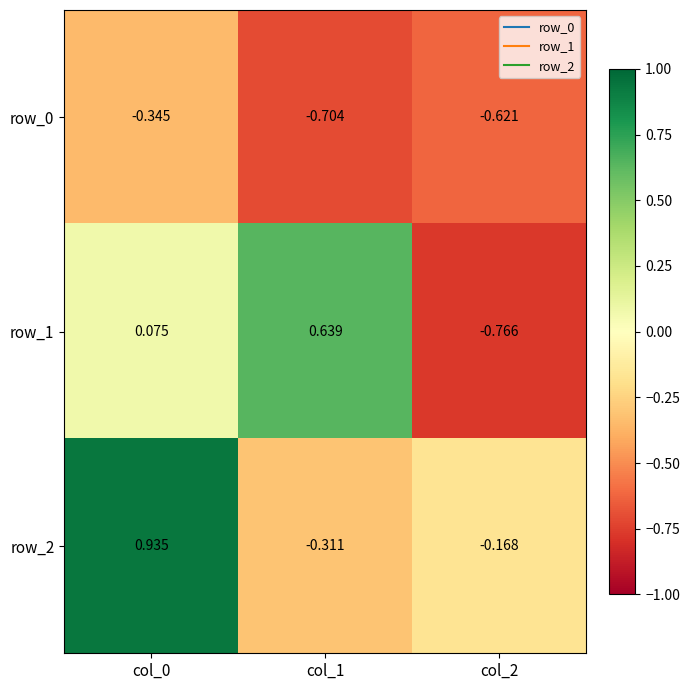

What is the approximate value of row_2 at col_0?

0.9